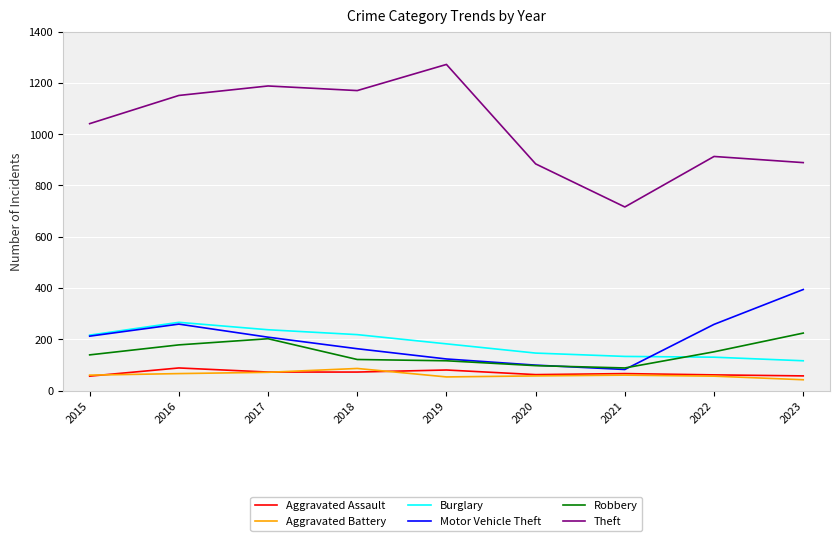

What is the approximate value of Aggravated Assault at 2017?

72